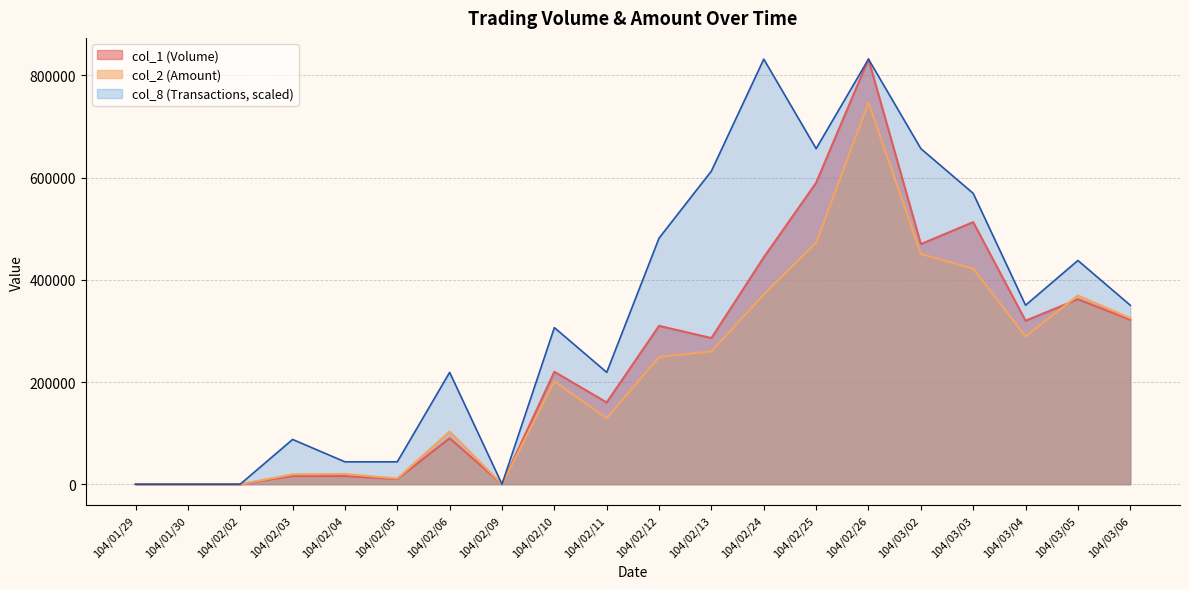

What is the highest value of the col_2 (Amount) series?

747010.0